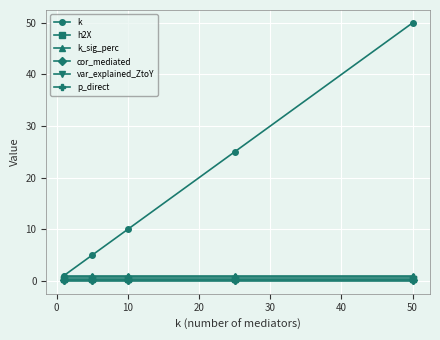

What is the maximum value shown in the chart?

50.0